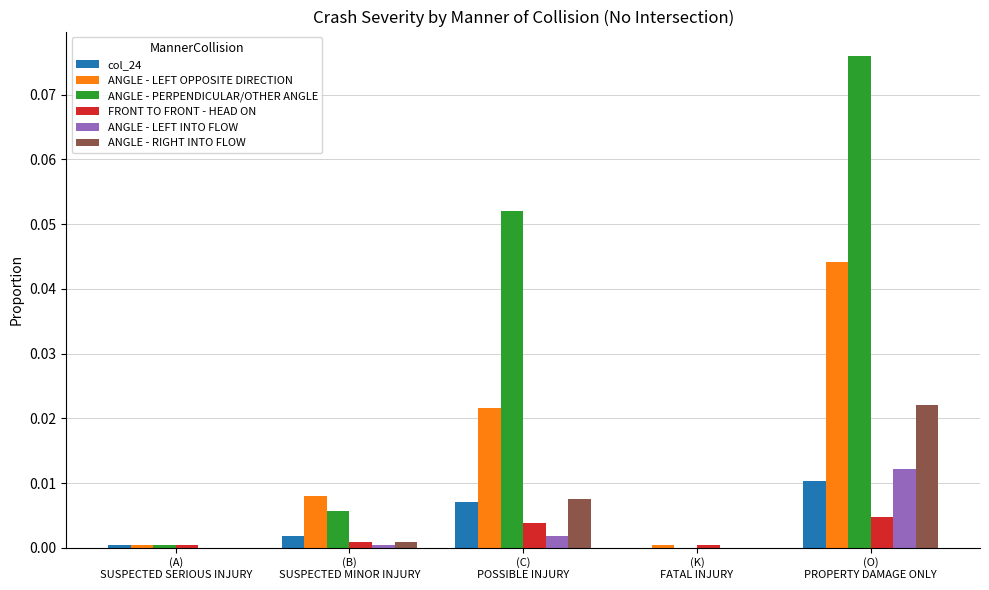

Which series has the largest total across all categories?

ANGLE - PERPENDICULAR/OTHER ANGLE